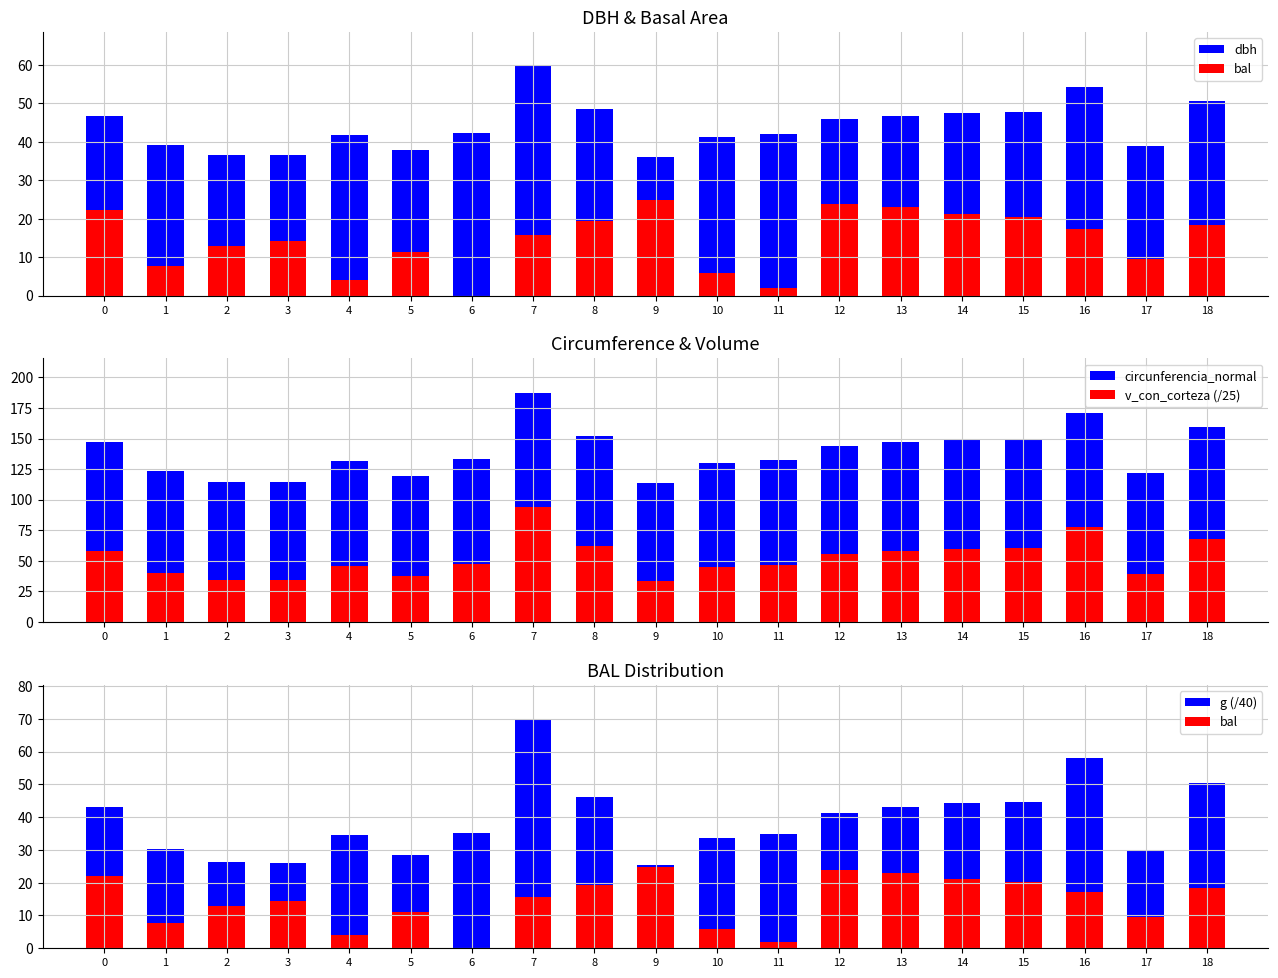

Reading left to right, extract all data points from this chart.

dbh: 0=46.9	1=39.2	2=36.5	3=36.5	4=41.9	5=38.0	6=42.4	7=59.7	8=48.5	9=36.1	10=41.4	11=42.1	12=45.9	13=46.8	14=47.5	15=47.8	16=54.3	17=38.8	18=50.6
bal: 0=22.1	1=7.8	2=12.8	3=14.3	4=4.0	5=11.2	6=0.0	7=15.8	8=19.4	9=24.8	10=5.9	11=2.0	12=23.9	13=23.0	14=21.2	15=20.3	16=17.2	17=9.5	18=18.4
circunferencia_normal: 0=147.2	1=123.3	2=114.7	3=114.7	4=131.5	5=119.4	6=133.2	7=187.4	8=152.4	9=113.3	10=129.9	11=132.3	12=144.1	13=147.1	14=149.2	15=150.0	16=170.6	17=122.0	18=159.1
v_con_corteza (/25): 0=57.9	1=40.2	2=34.6	3=34.6	4=45.9	5=37.6	6=47.2	7=94.1	8=62.1	9=33.8	10=44.8	11=46.5	12=55.4	13=57.8	14=59.5	15=60.1	16=78.0	17=39.4	18=67.7
g (/40): 0=43.1	1=30.2	2=26.2	3=26.2	4=34.4	5=28.3	6=35.3	7=69.9	8=46.2	9=25.5	10=33.6	11=34.8	12=41.3	13=43.0	14=44.3	15=44.8	16=57.9	17=29.6	18=50.4